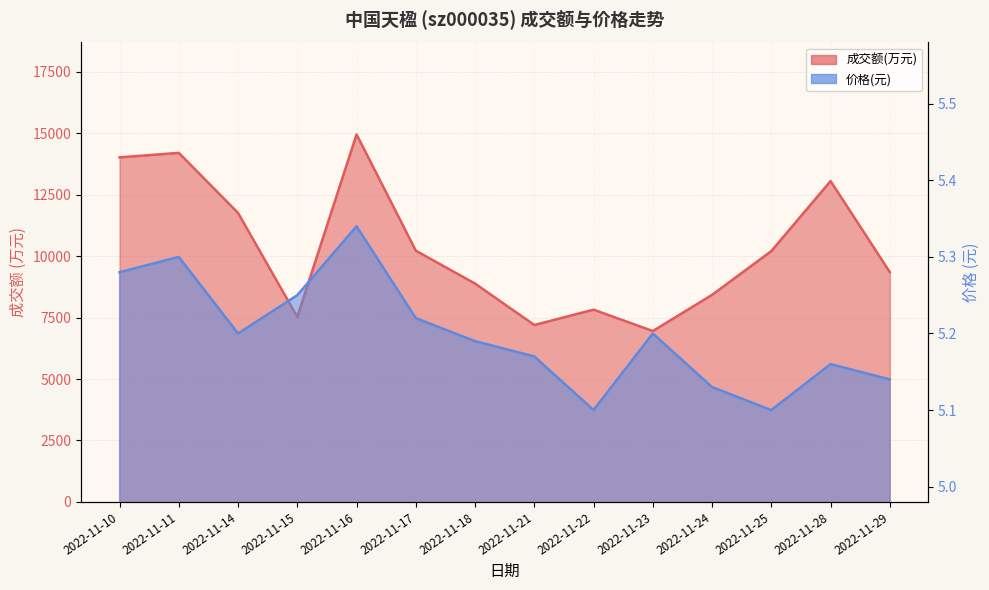

Does the chart have visible grid lines?

Yes